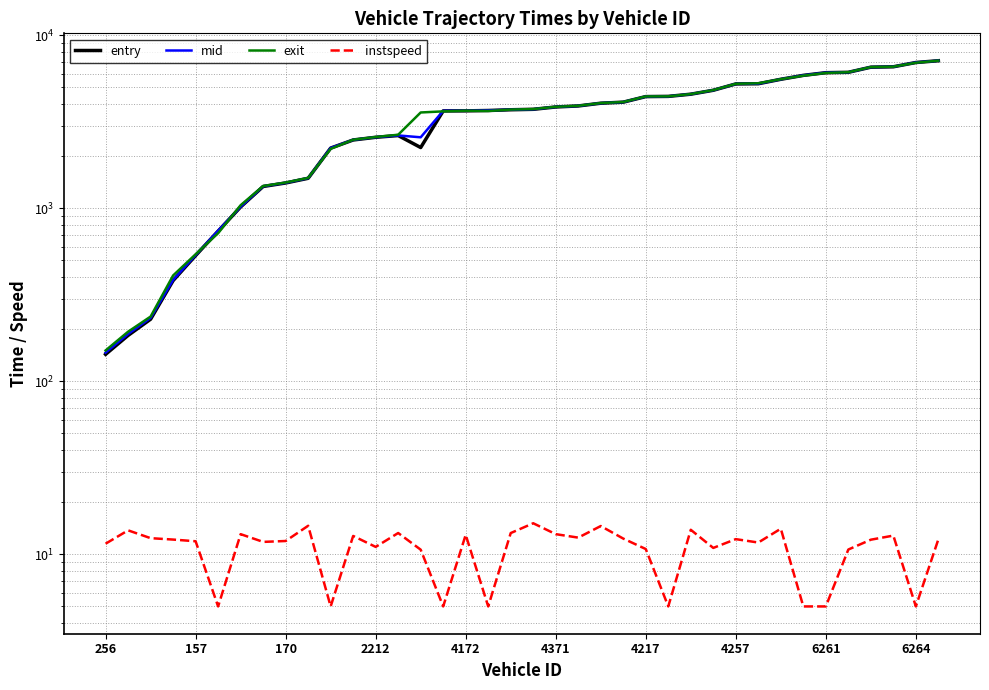

What is the average value of the mid series?

3518.8